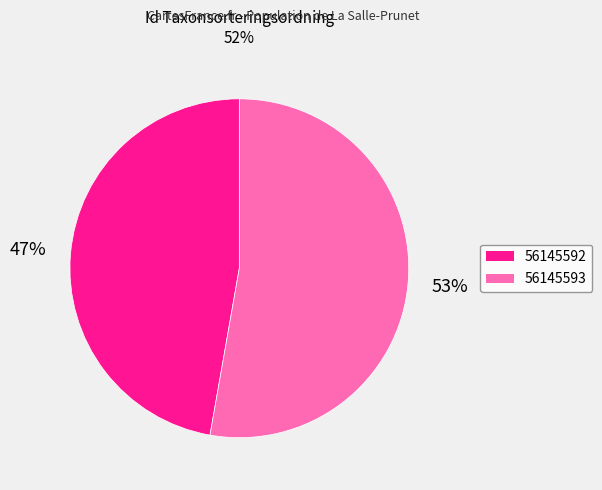

How many segments does this pie chart have?

2